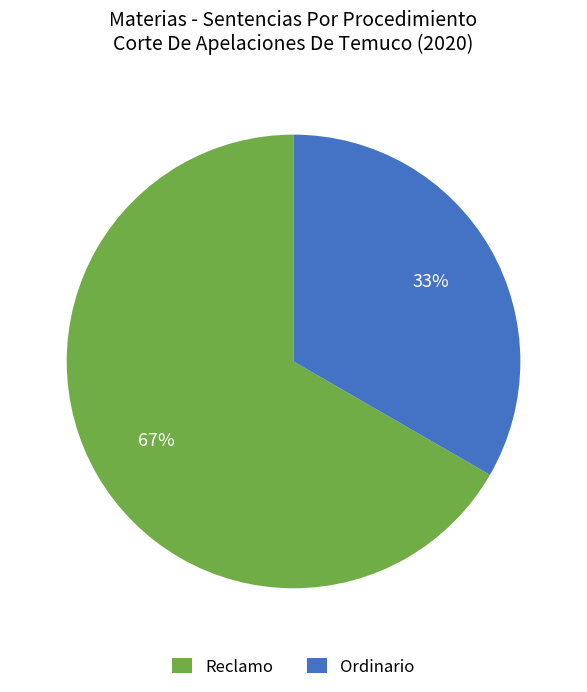

How many slices are in this pie chart?

2